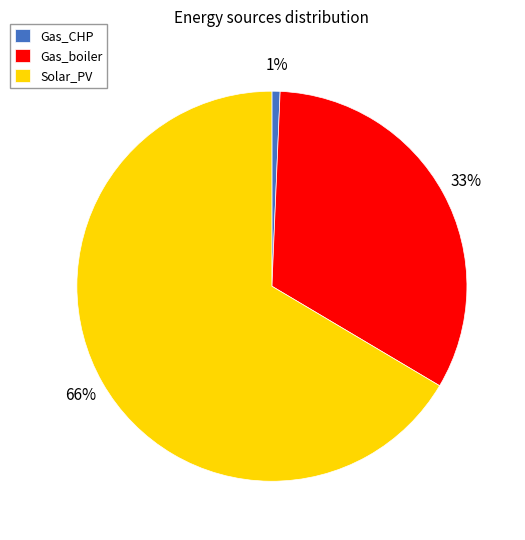

Which slice is the smallest?

Gas_CHP